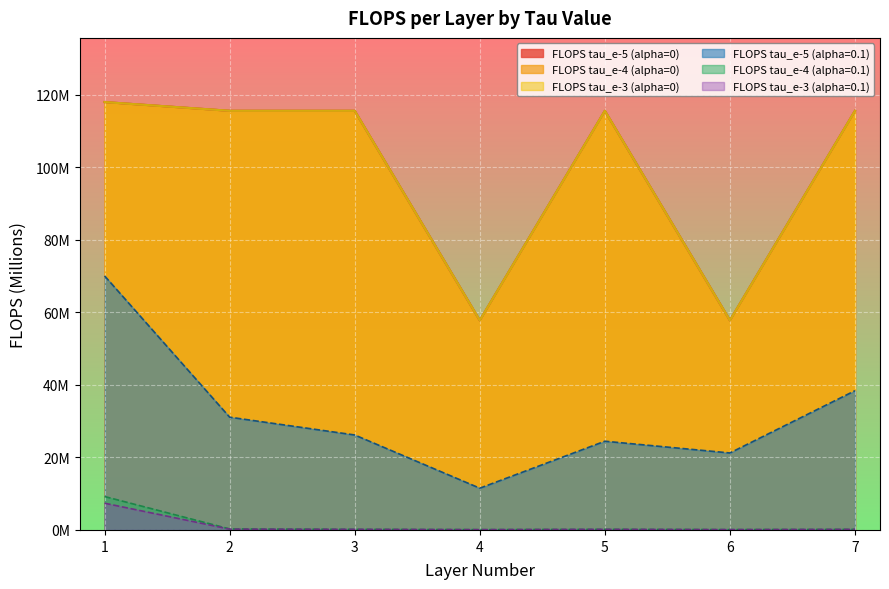

What is the average value of the FLOPS_tau_e-3 series?

99.4